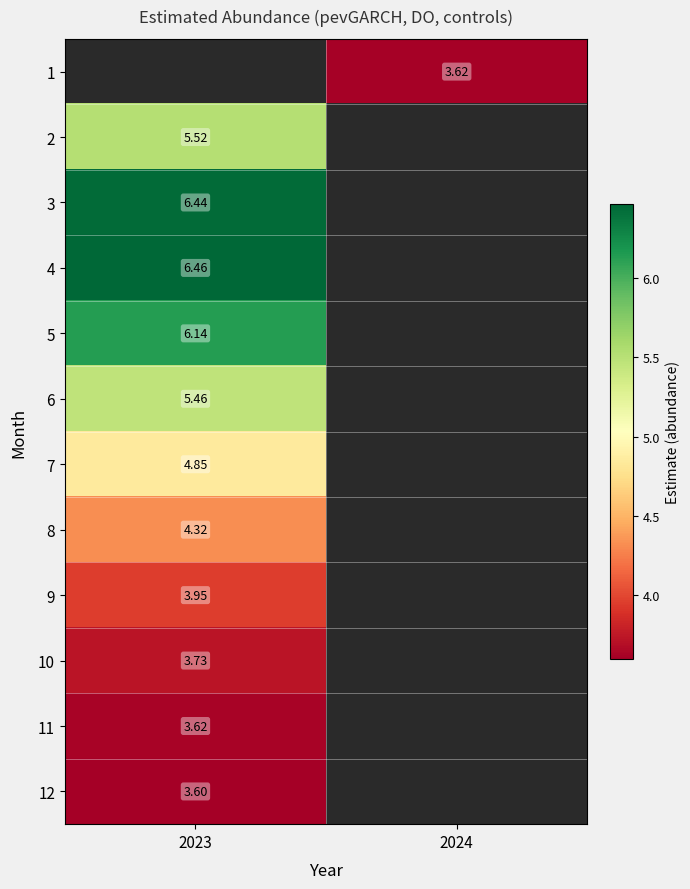

Is the value of 11 at 2023 greater than the value of 12 at 2023?

Yes